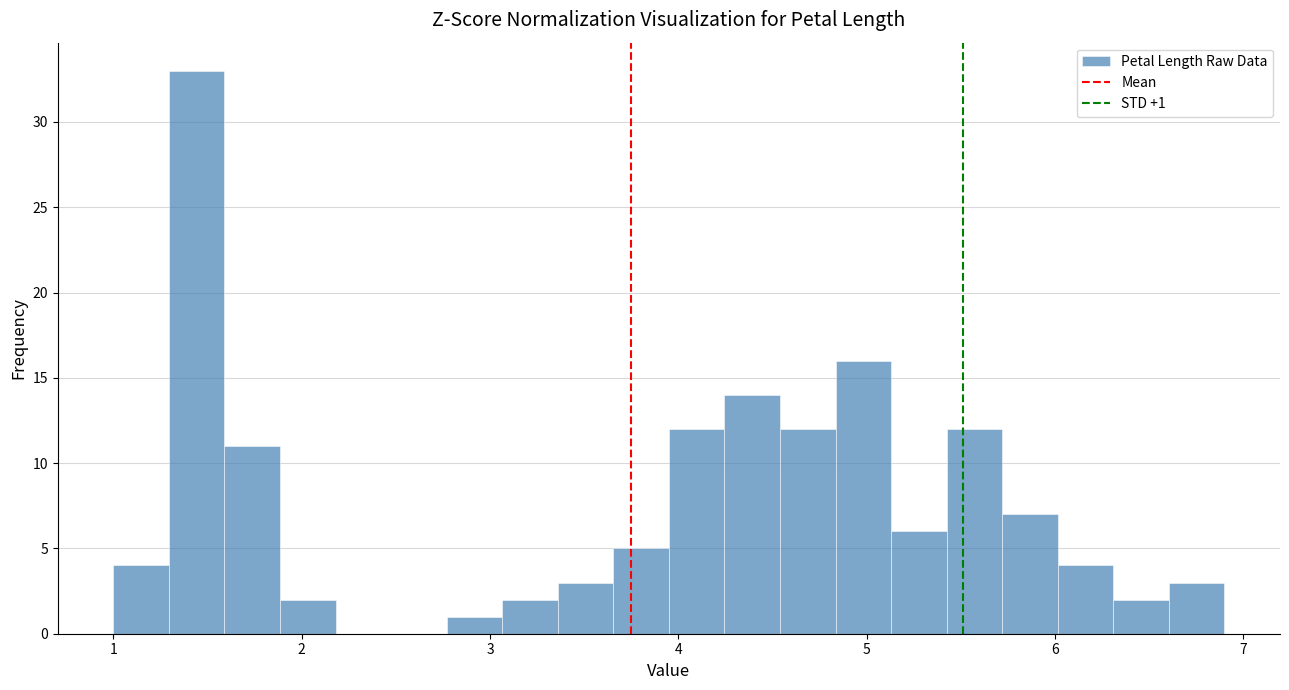

Read against the x-axis, roughly where is the centre of the tallest bar?

1.4